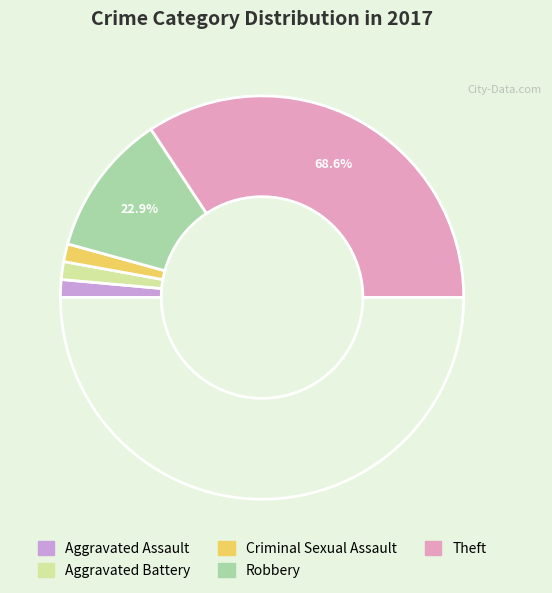

Rank the categories by value from highest to lowest.

Theft, Robbery, Aggravated Assault, Aggravated Battery, Criminal Sexual Assault